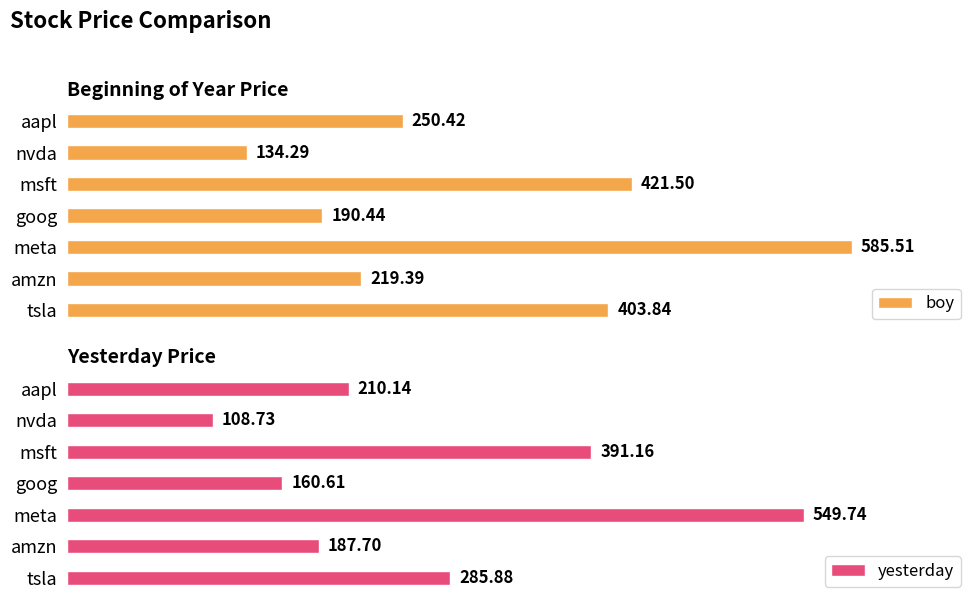

Where is boy nearest to the value 359?

tsla